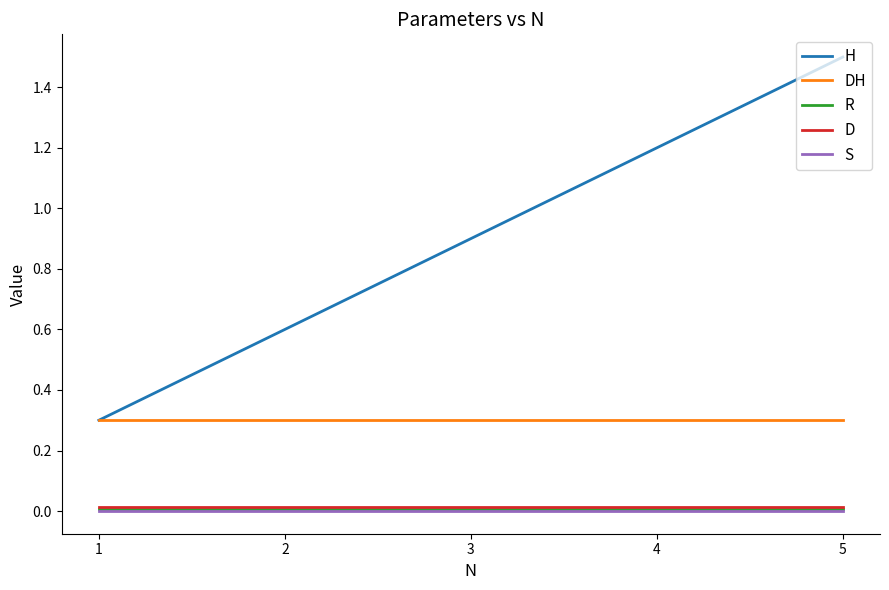

True or false: H has a value of 1.8 at 4.

False